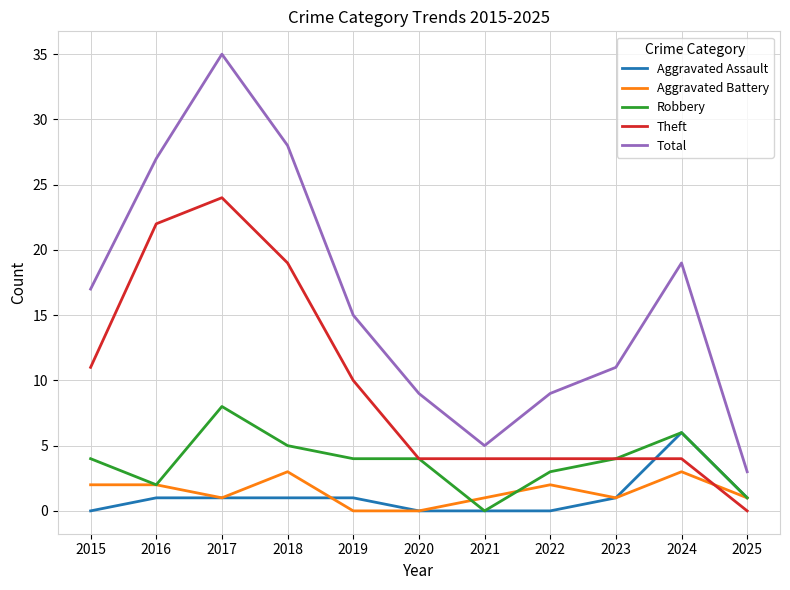

The Aggravated Battery series shows 1 at 2021. True or false?

True